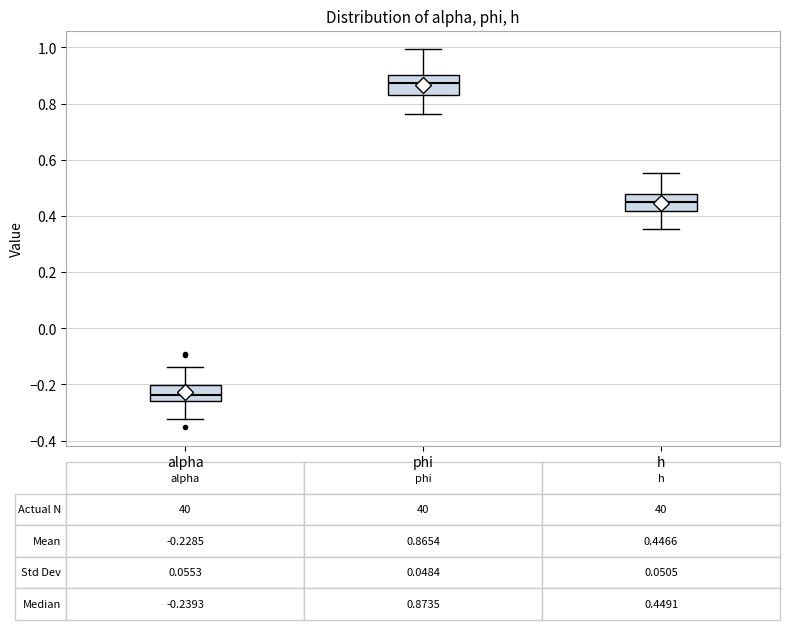

Which box has the lowest median line?

alpha